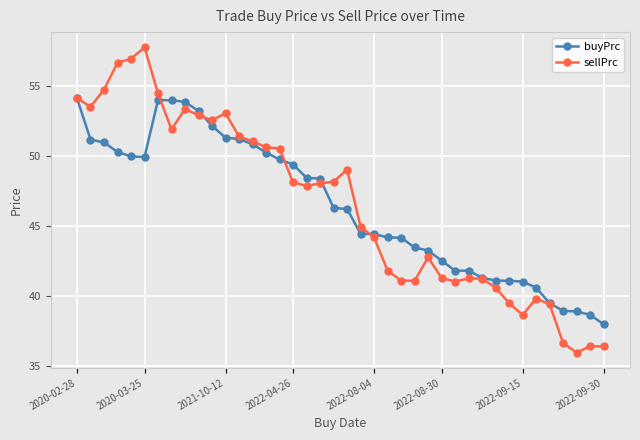

Rank the series by their maximum value, from highest to lowest.

sellPrc, buyPrc